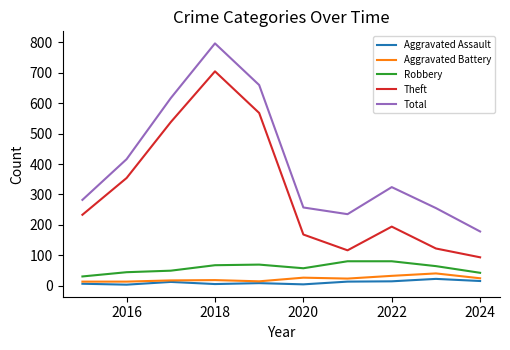

True or false: Aggravated Assault and Total intersect in this chart.

False